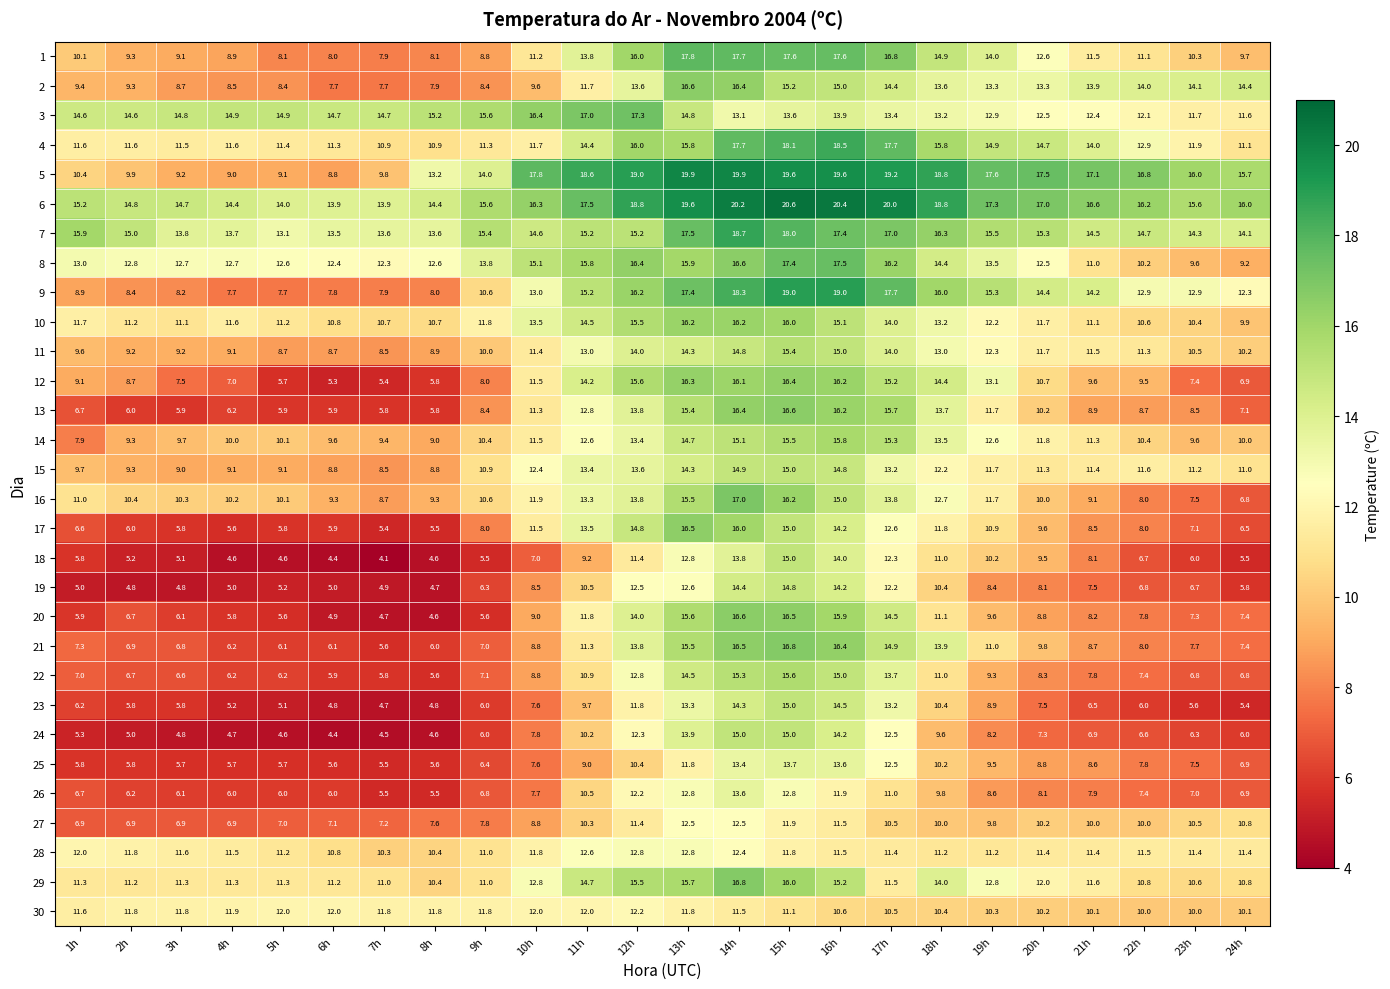

The value of 17 at 5h is 10.2. True or false?

False